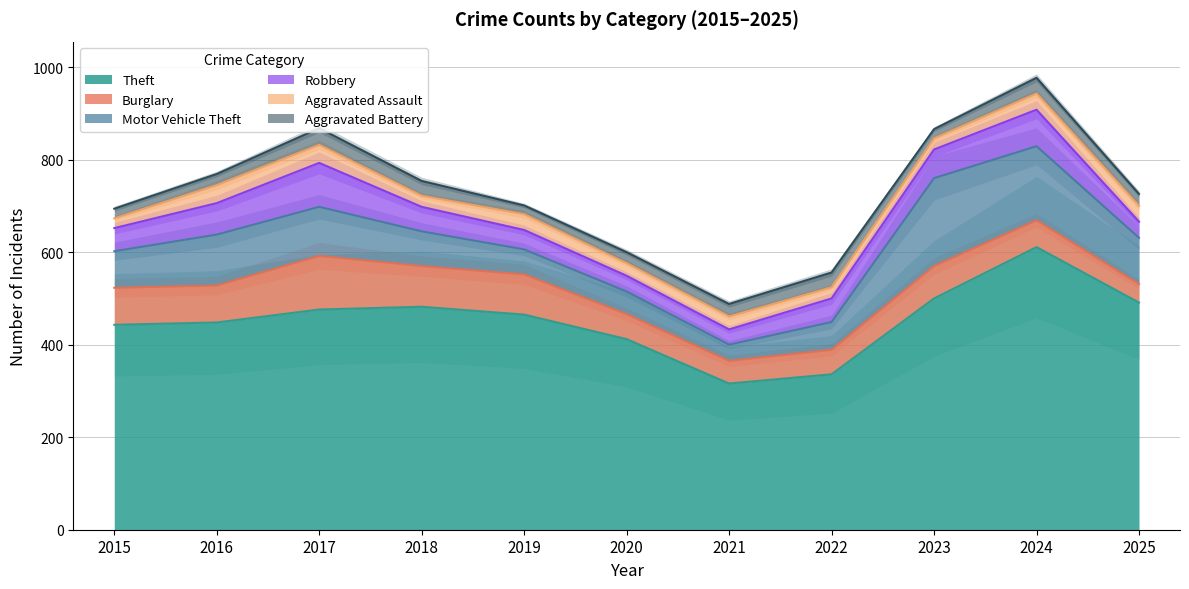

What is the value of the Burglary point at the 2nd from the left?

80